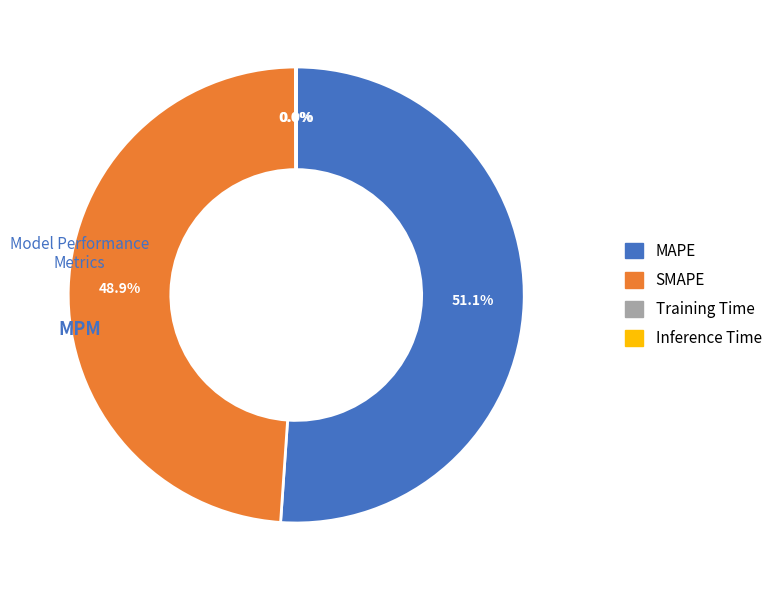

Which slice represents more than half of the pie?

MAPE